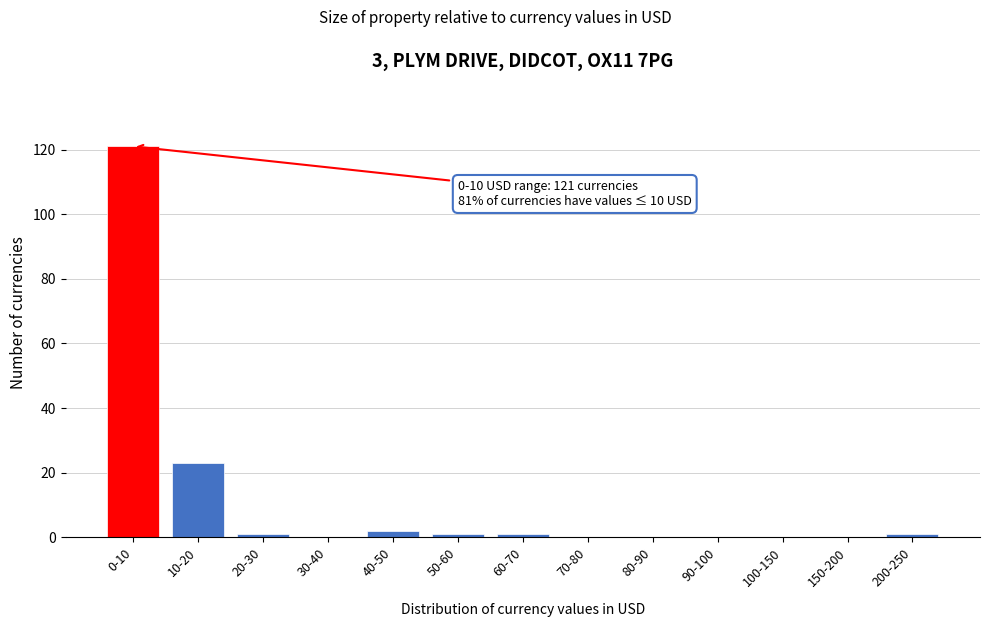

Reading left to right, transcribe all the data shown in this chart.

0-10=121	10-20=23	20-30=1	30-40=0	40-50=2	50-60=1	60-70=1	70-80=0	80-90=0	90-100=0	100-150=0	150-200=0	200-250=1